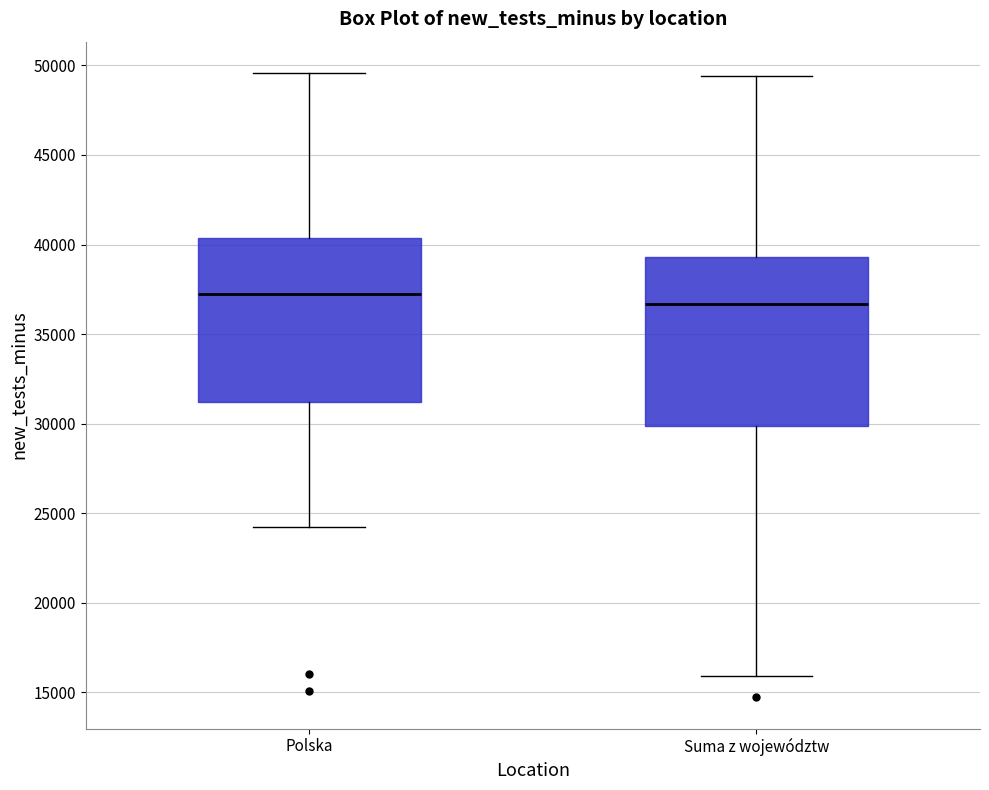

Which box's median line is the lowest?

Suma z województw